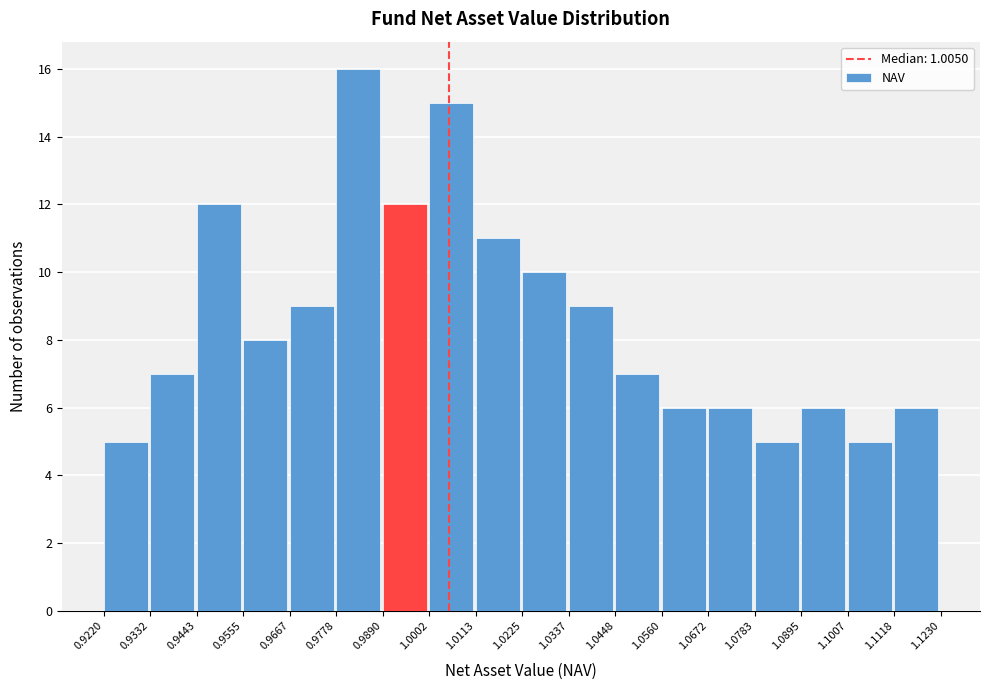

Which range on the x-axis has the tallest bar?

0.9778 to 0.9890